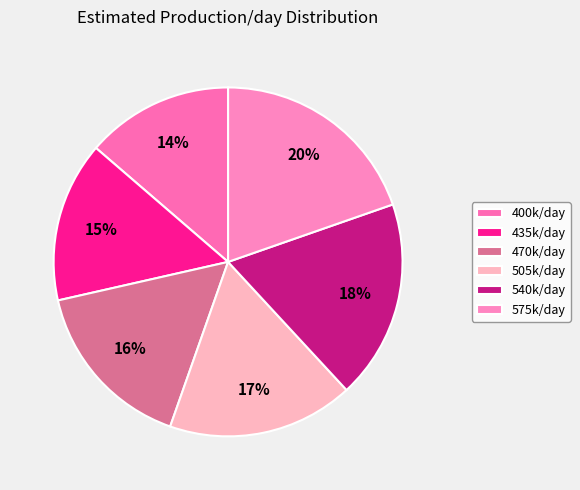

Is there any slice that represents more than half of the pie?

No